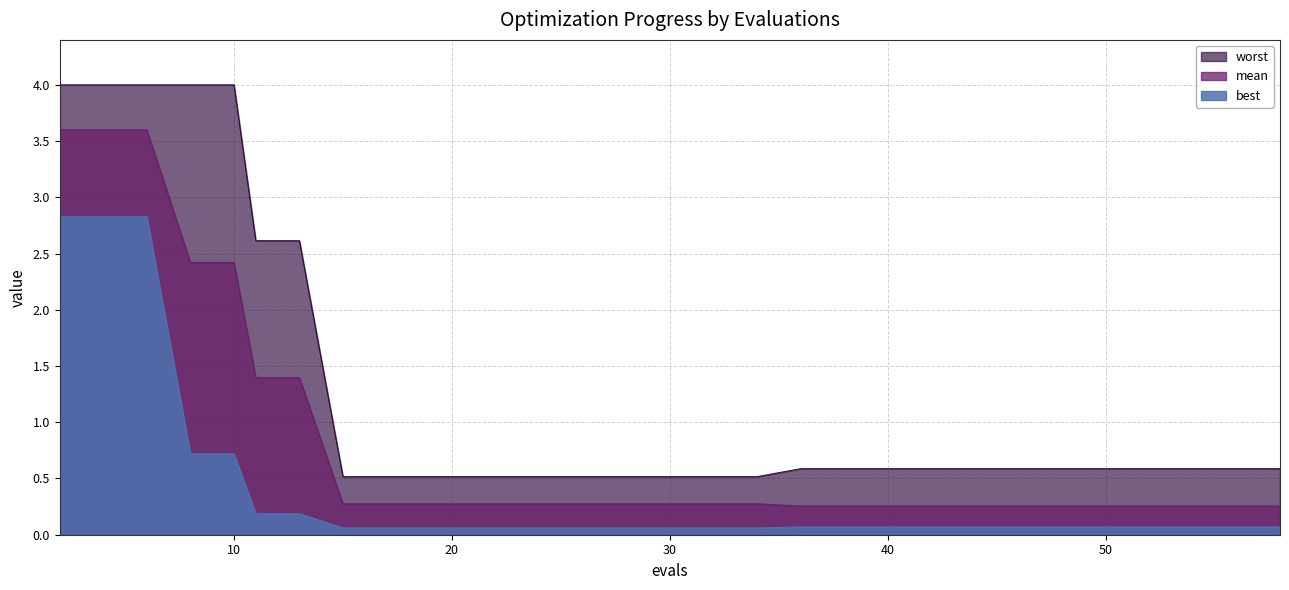

Reading left to right, transcribe all the data shown in this chart.

mean: 2=3.6	4=3.6	6=3.6	8=2.4	10=2.4	11=1.4	13=1.4	15=0.3	17=0.3	19=0.3	21=0.3	22=0.3	24=0.3	26=0.3	28=0.3	30=0.3	32=0.3	34=0.3	36=0.3	38=0.3	40=0.3	42=0.3	44=0.3	46=0.3	48=0.3	50=0.3	52=0.3	54=0.3	56=0.3	58=0.3
best: 2=2.8	4=2.8	6=2.8	8=0.7	10=0.7	11=0.2	13=0.2	15=0.1	17=0.1	19=0.1	21=0.1	22=0.1	24=0.1	26=0.1	28=0.1	30=0.1	32=0.1	34=0.1	36=0.1	38=0.1	40=0.1	42=0.1	44=0.1	46=0.1	48=0.1	50=0.1	52=0.1	54=0.1	56=0.1	58=0.1
worst: 2=4.0	4=4.0	6=4.0	8=4.0	10=4.0	11=2.6	13=2.6	15=0.5	17=0.5	19=0.5	21=0.5	22=0.5	24=0.5	26=0.5	28=0.5	30=0.5	32=0.5	34=0.5	36=0.6	38=0.6	40=0.6	42=0.6	44=0.6	46=0.6	48=0.6	50=0.6	52=0.6	54=0.6	56=0.6	58=0.6